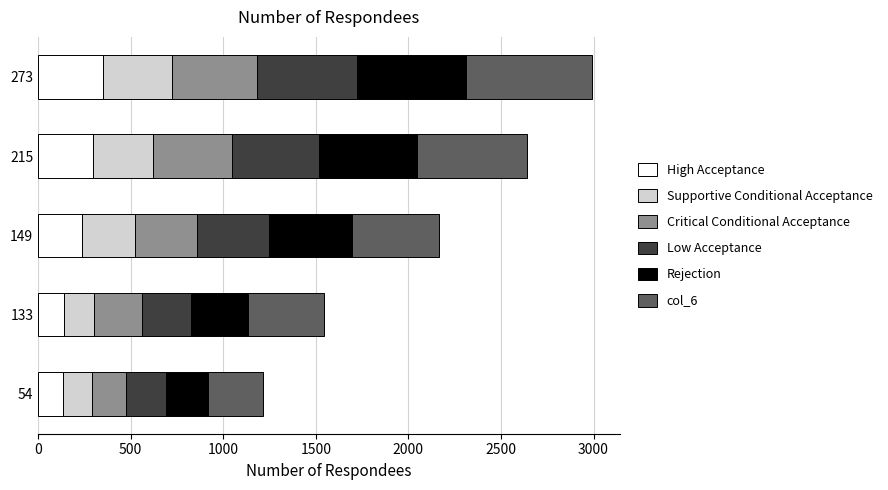

What is the lowest value of the High Acceptance series?

137